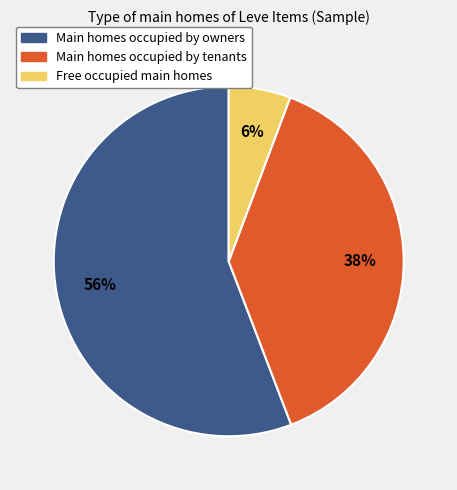

To the nearest percent, what is the average slice percentage?

33%